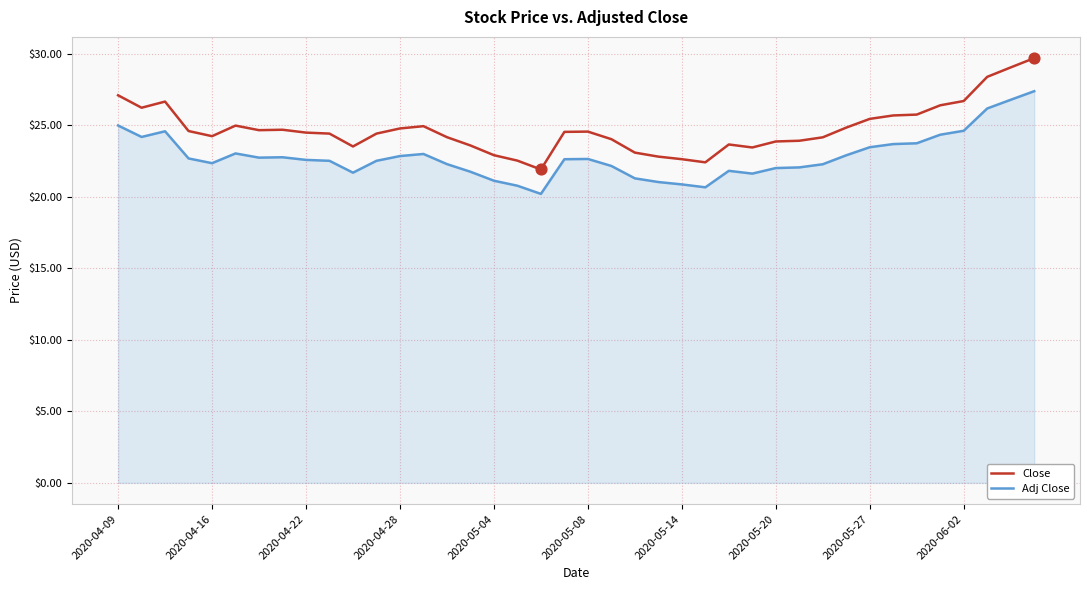

Which series has the largest range (max minus min)?

Close